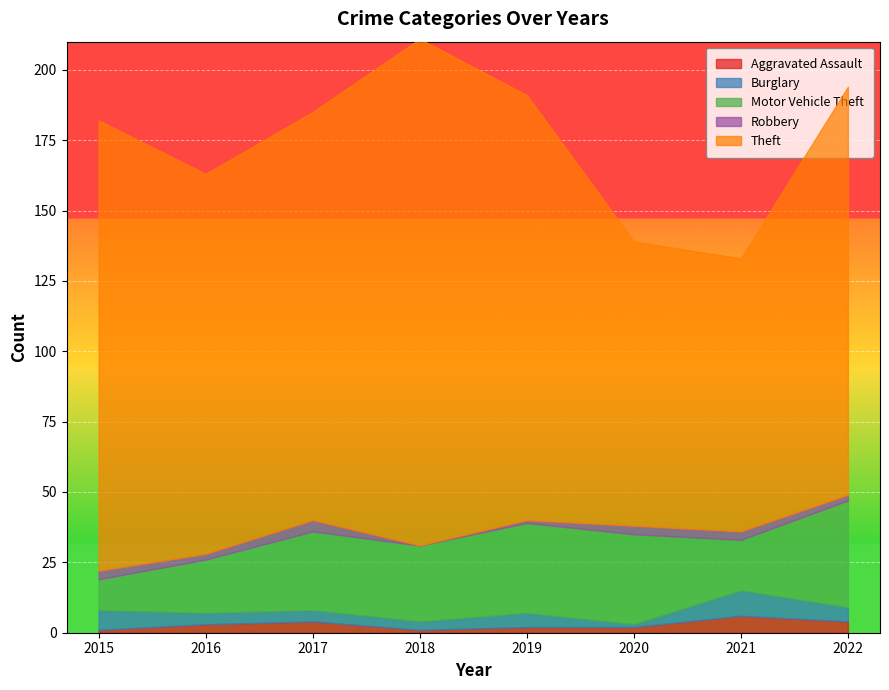

What is the minimum value for Burglary?

1